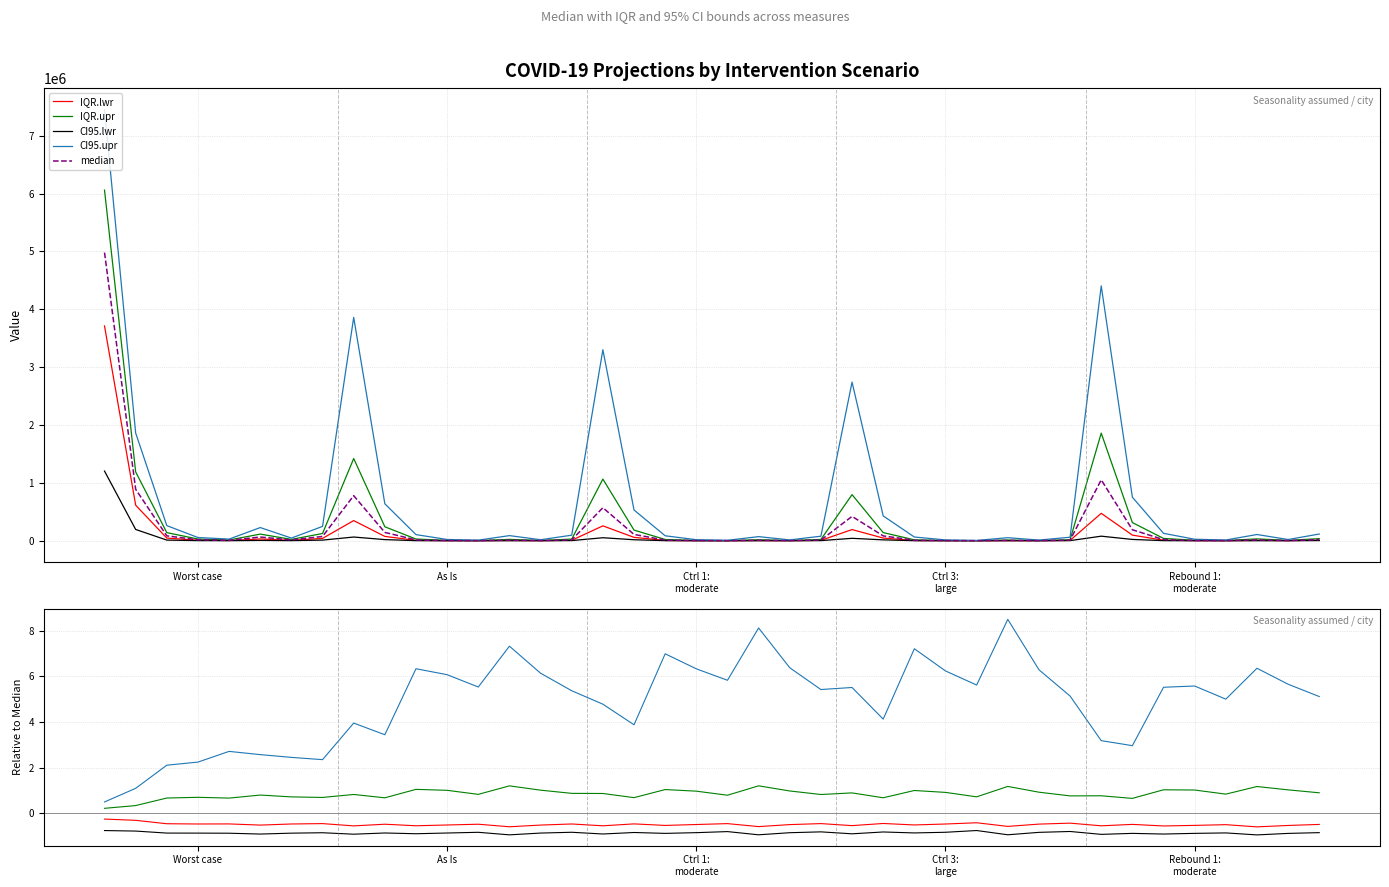

Is it true that CI95.upr equals 9.0 at 30?

False